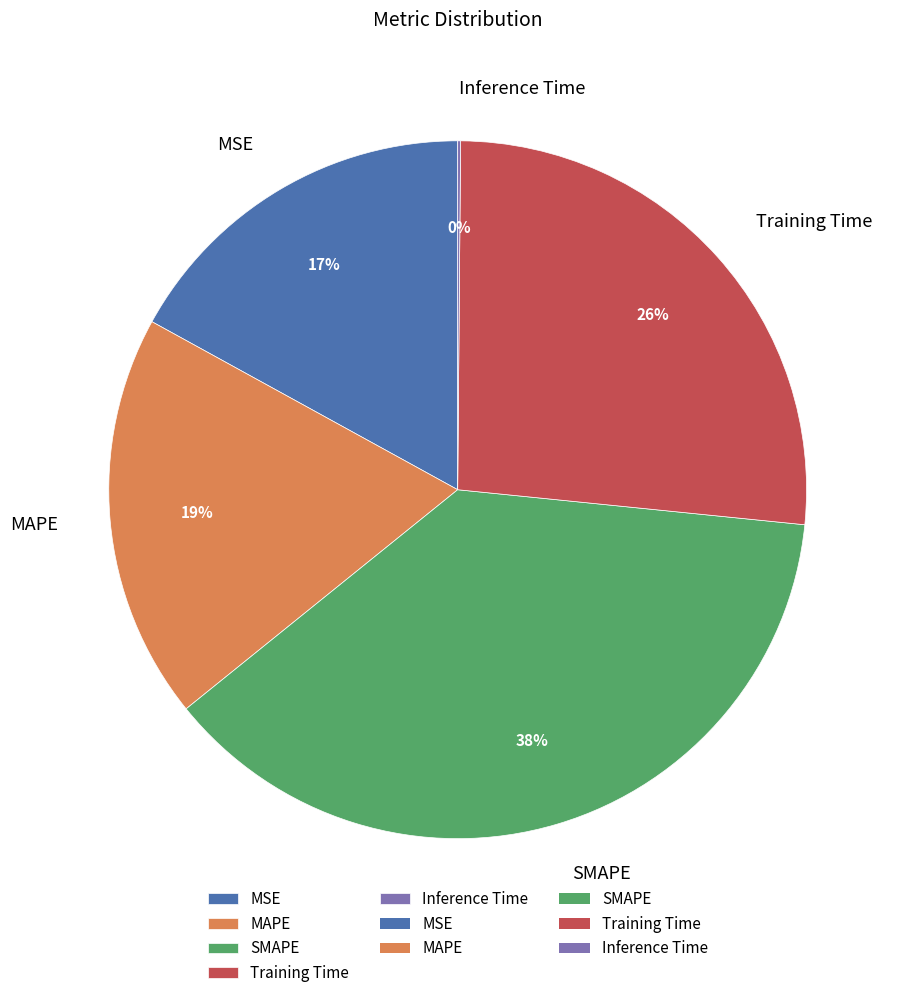

Between Training Time and MAPE, which is larger?

Training Time